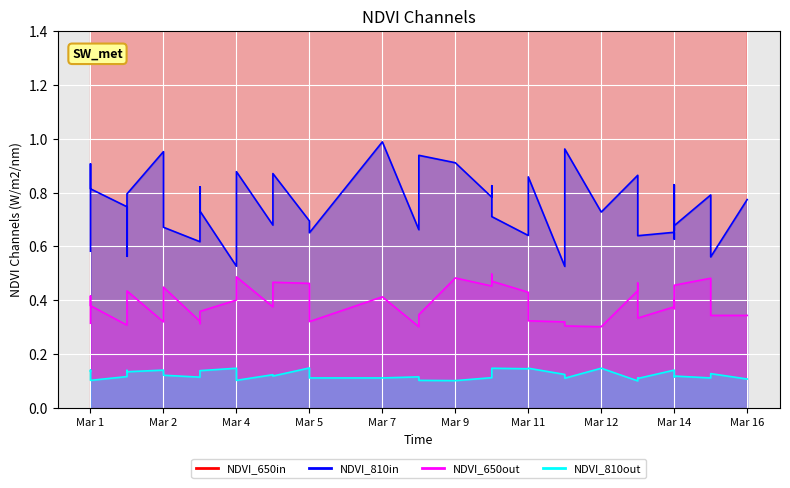

Is it true that col_1 equals 0.3 at Mar 16?

True